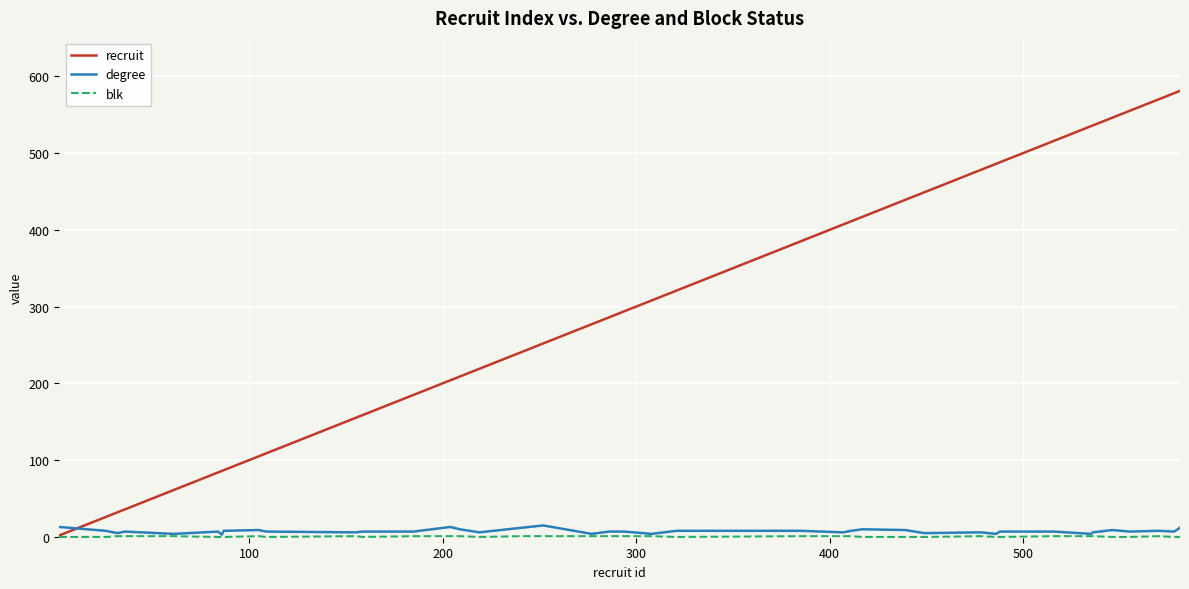

What is the greatest value displayed?

581